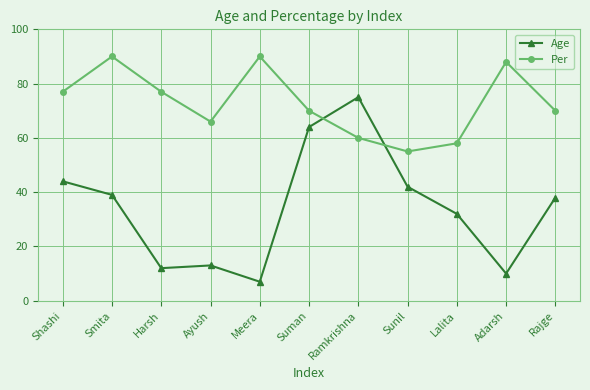

Where is the first local minimum for Per?

Ayush